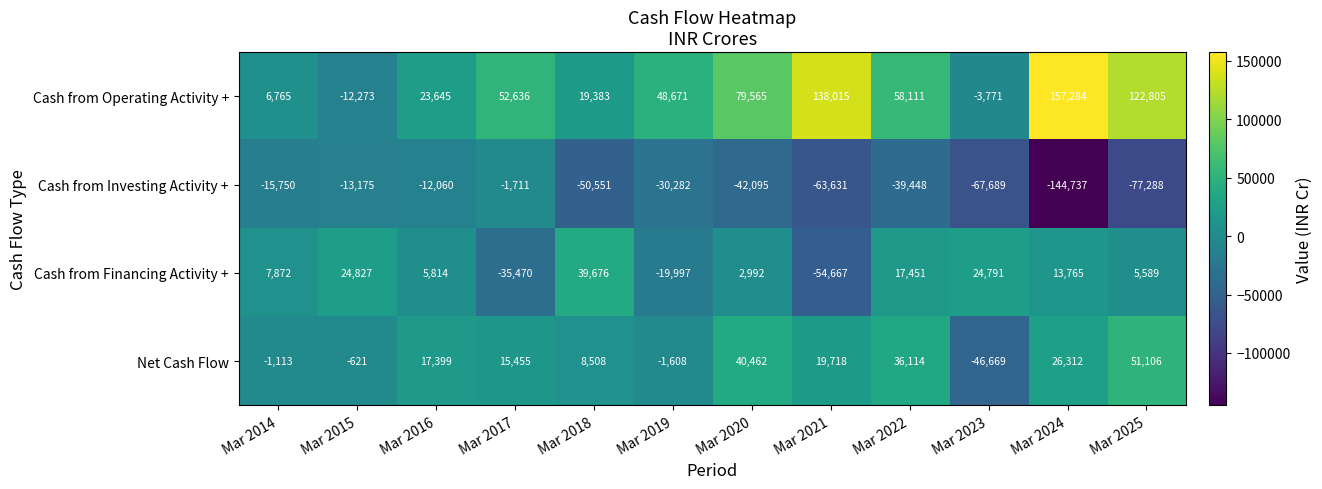

At Mar 2022, list the series in order from largest to smallest.

Cash from Operating Activity +, Net Cash Flow, Cash from Financing Activity +, Cash from Investing Activity +